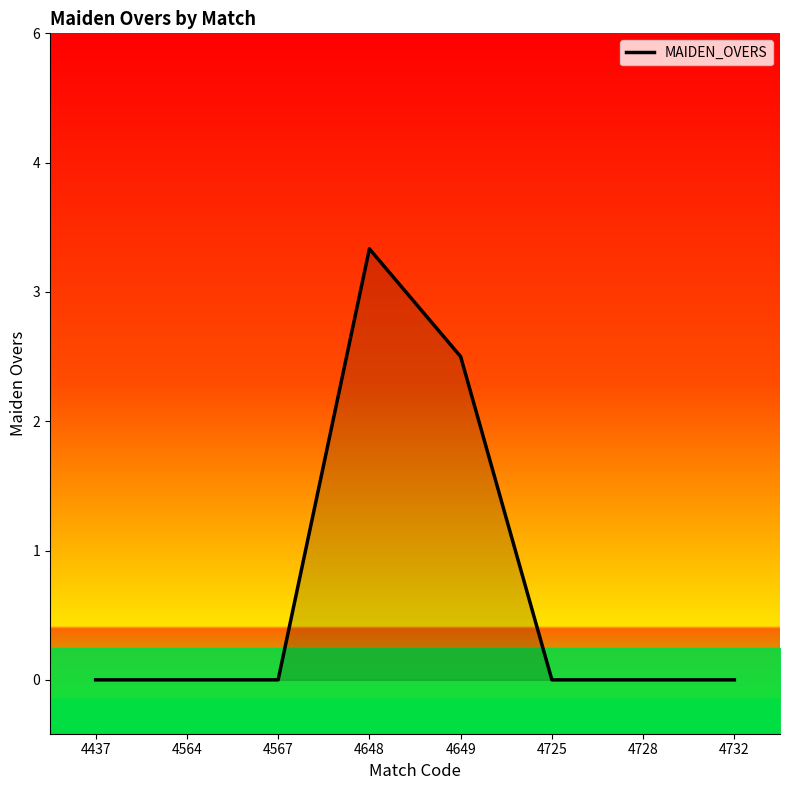

Between 4728 and 4564, which is larger?

4728